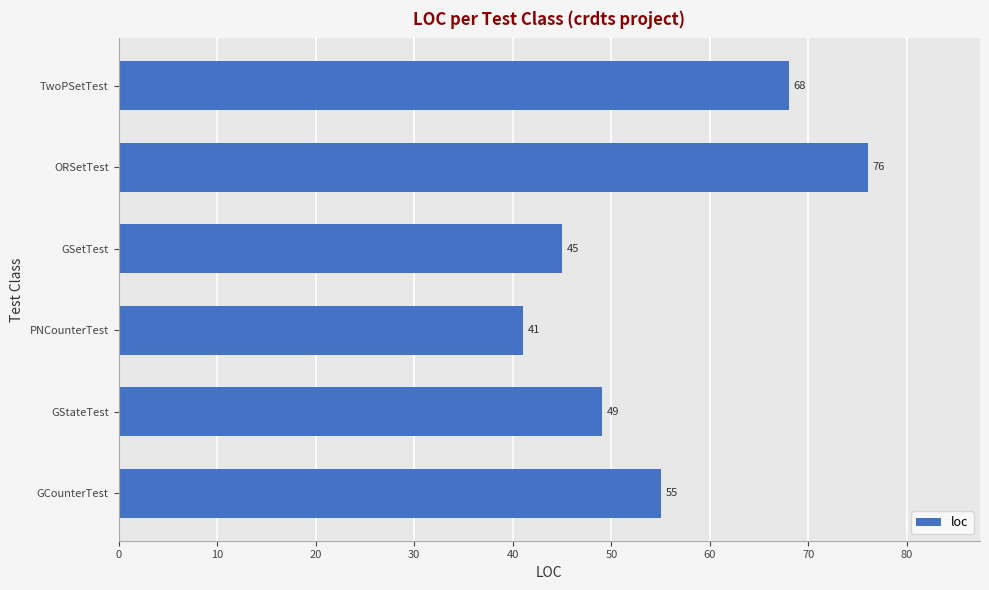

Reading bottom to top, list all the values displayed in this chart.

55	49	41	45	76	68